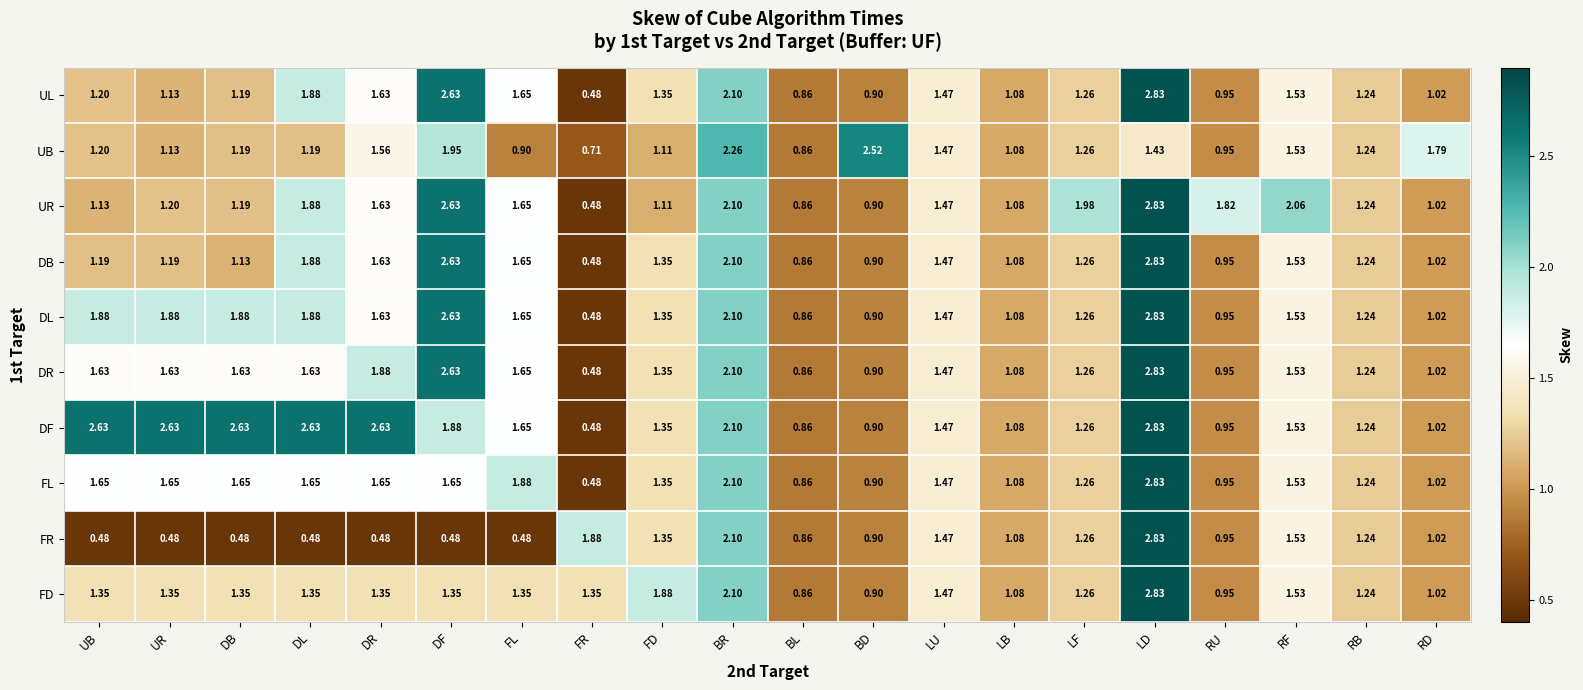

At which label does FR first exceed 1?

FR